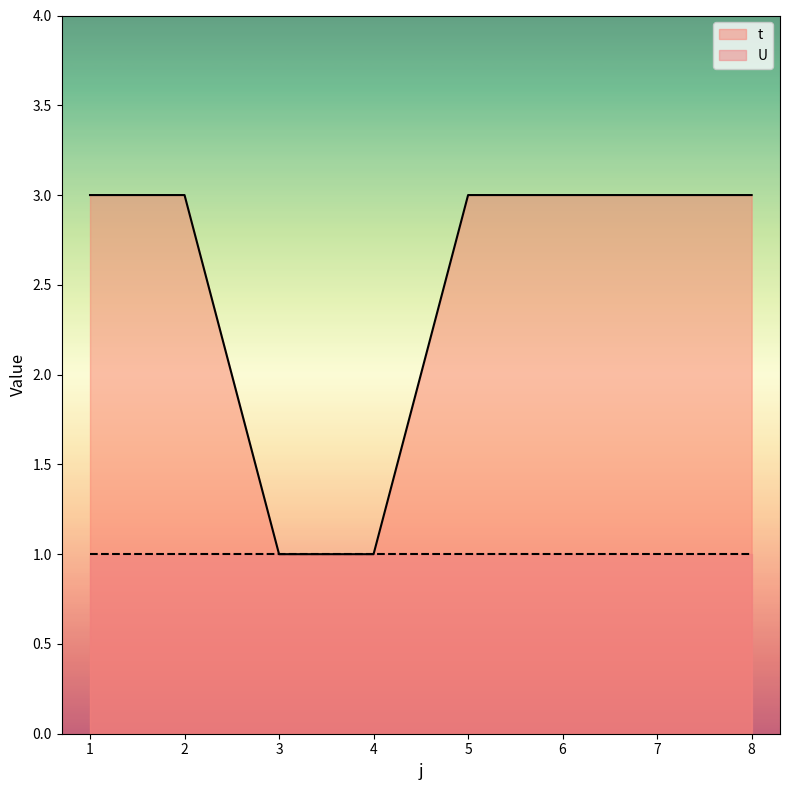

What is the sum of the values at 1 and 5?

6